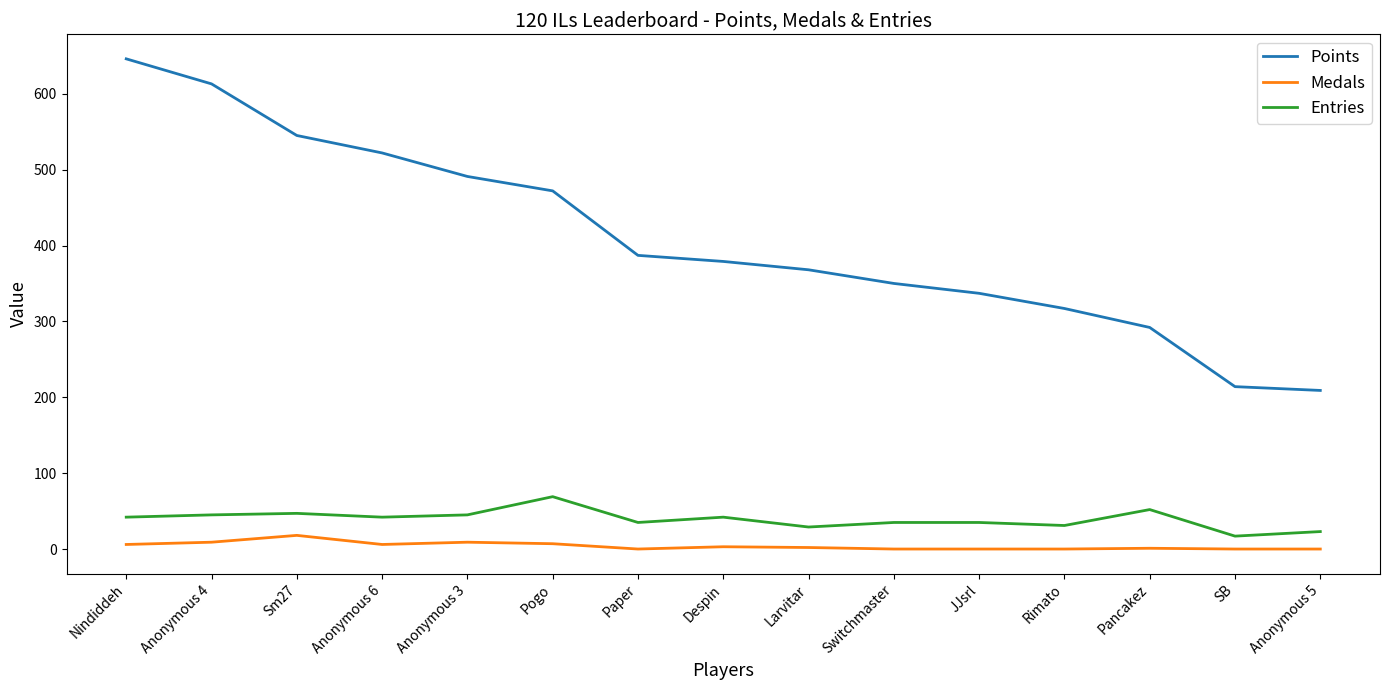

What is the total value across all series at SB?

231